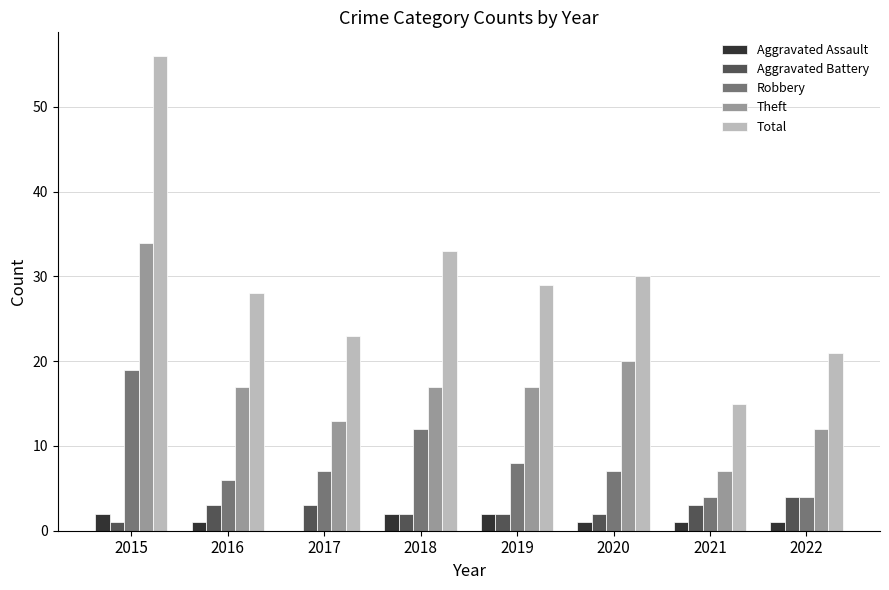

What is the maximum value shown in the chart?

56